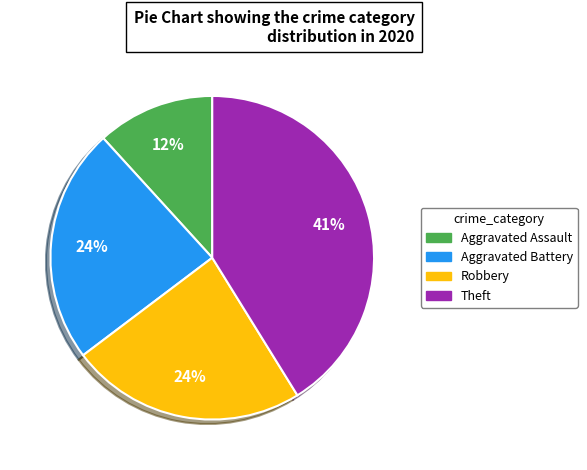

Count the number of slices in the pie.

4